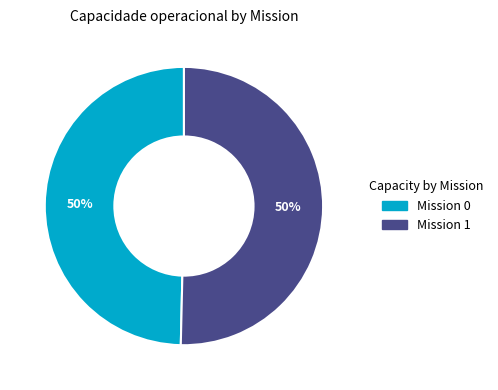

Is the sum of Mission 0 and Mission 1 greater than half?

Yes